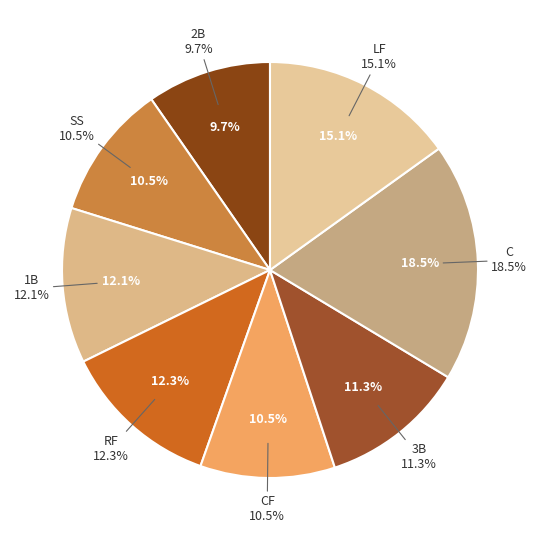

Is 14 the majority of the pie?

No